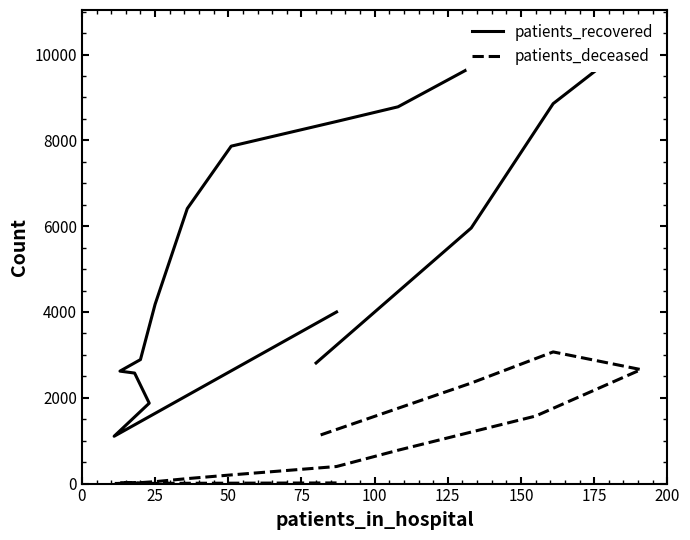

Rank the series by their maximum value, from highest to lowest.

patients_recovered, patients_deceased